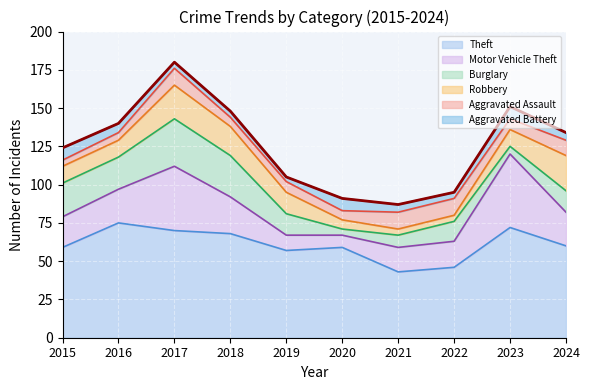

At which category does Burglary reach its first local valley?

2016